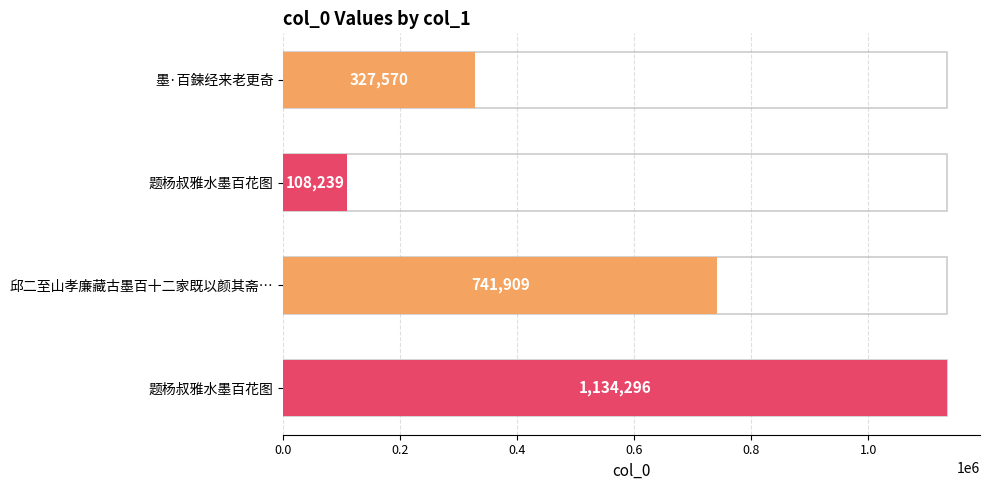

How many categories are shown in the chart?

4